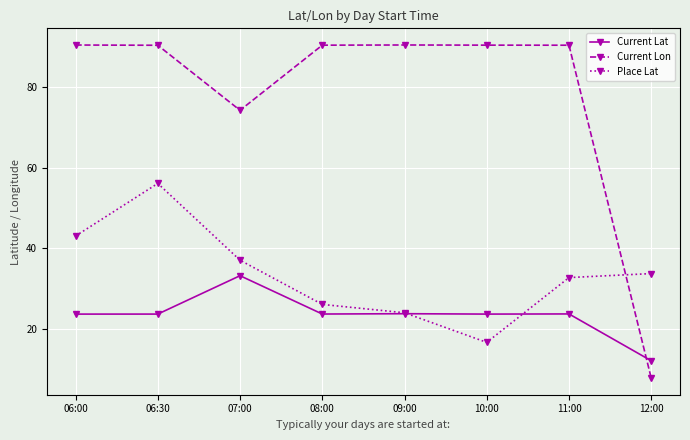

Is it true that Current Lon equals 90.4 at 11:00?

True